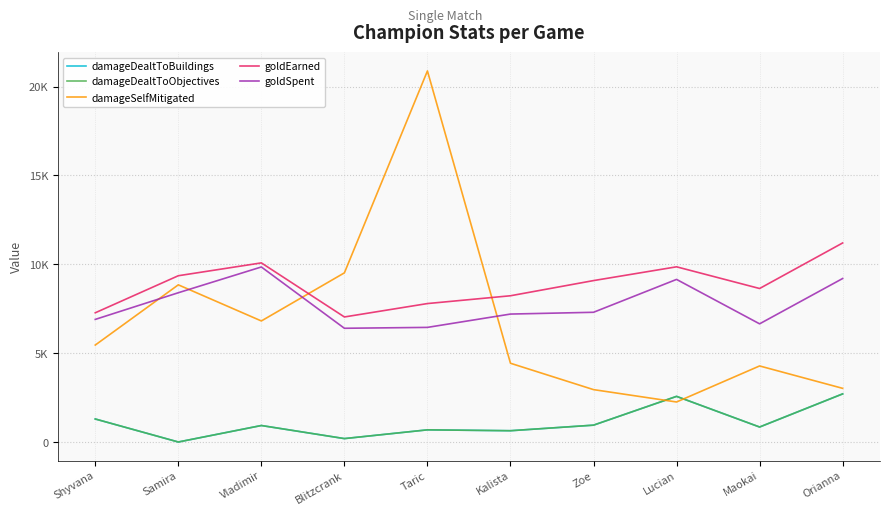

At which category does the chart reach its peak across all series?

Taric